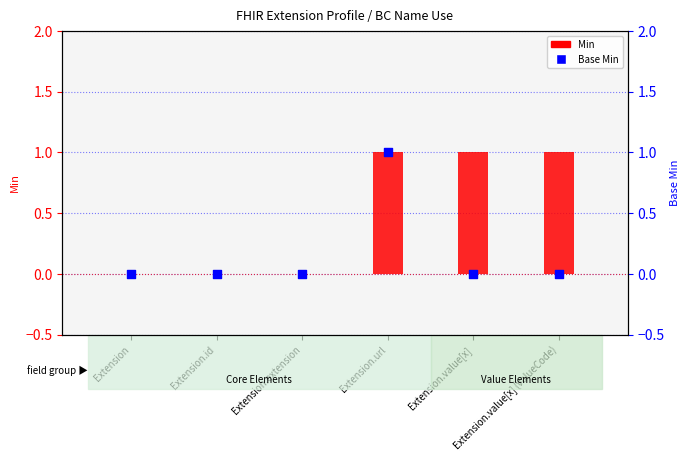

At which category is the sum across all series the highest?

Extension.url